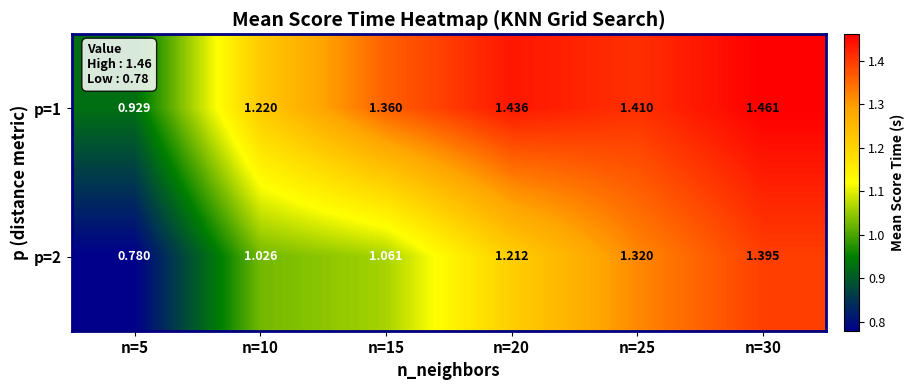

Is the value of p=2 at n=25 greater than the value of p=1 at n=10?

Yes